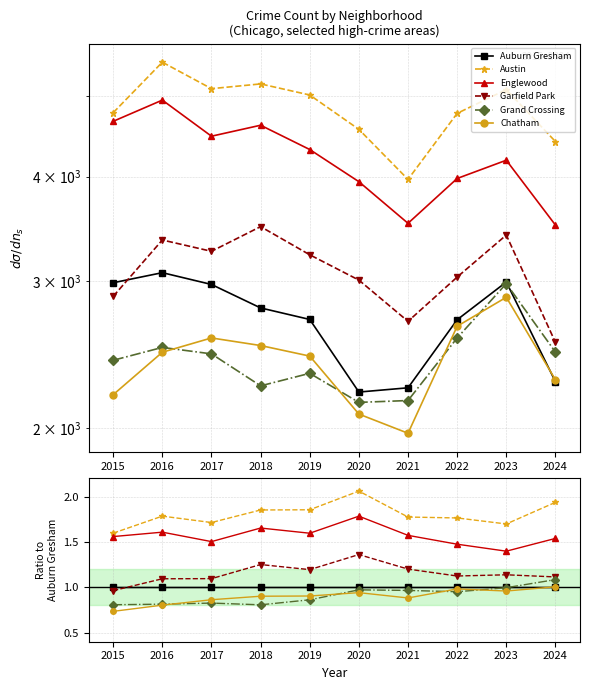

What is the average value of the Grand Crossing series?

0.9